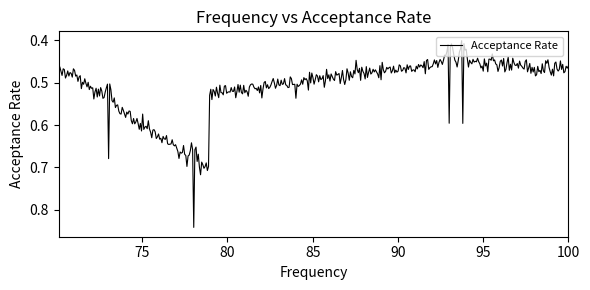

Does the chart have visible grid lines?

No